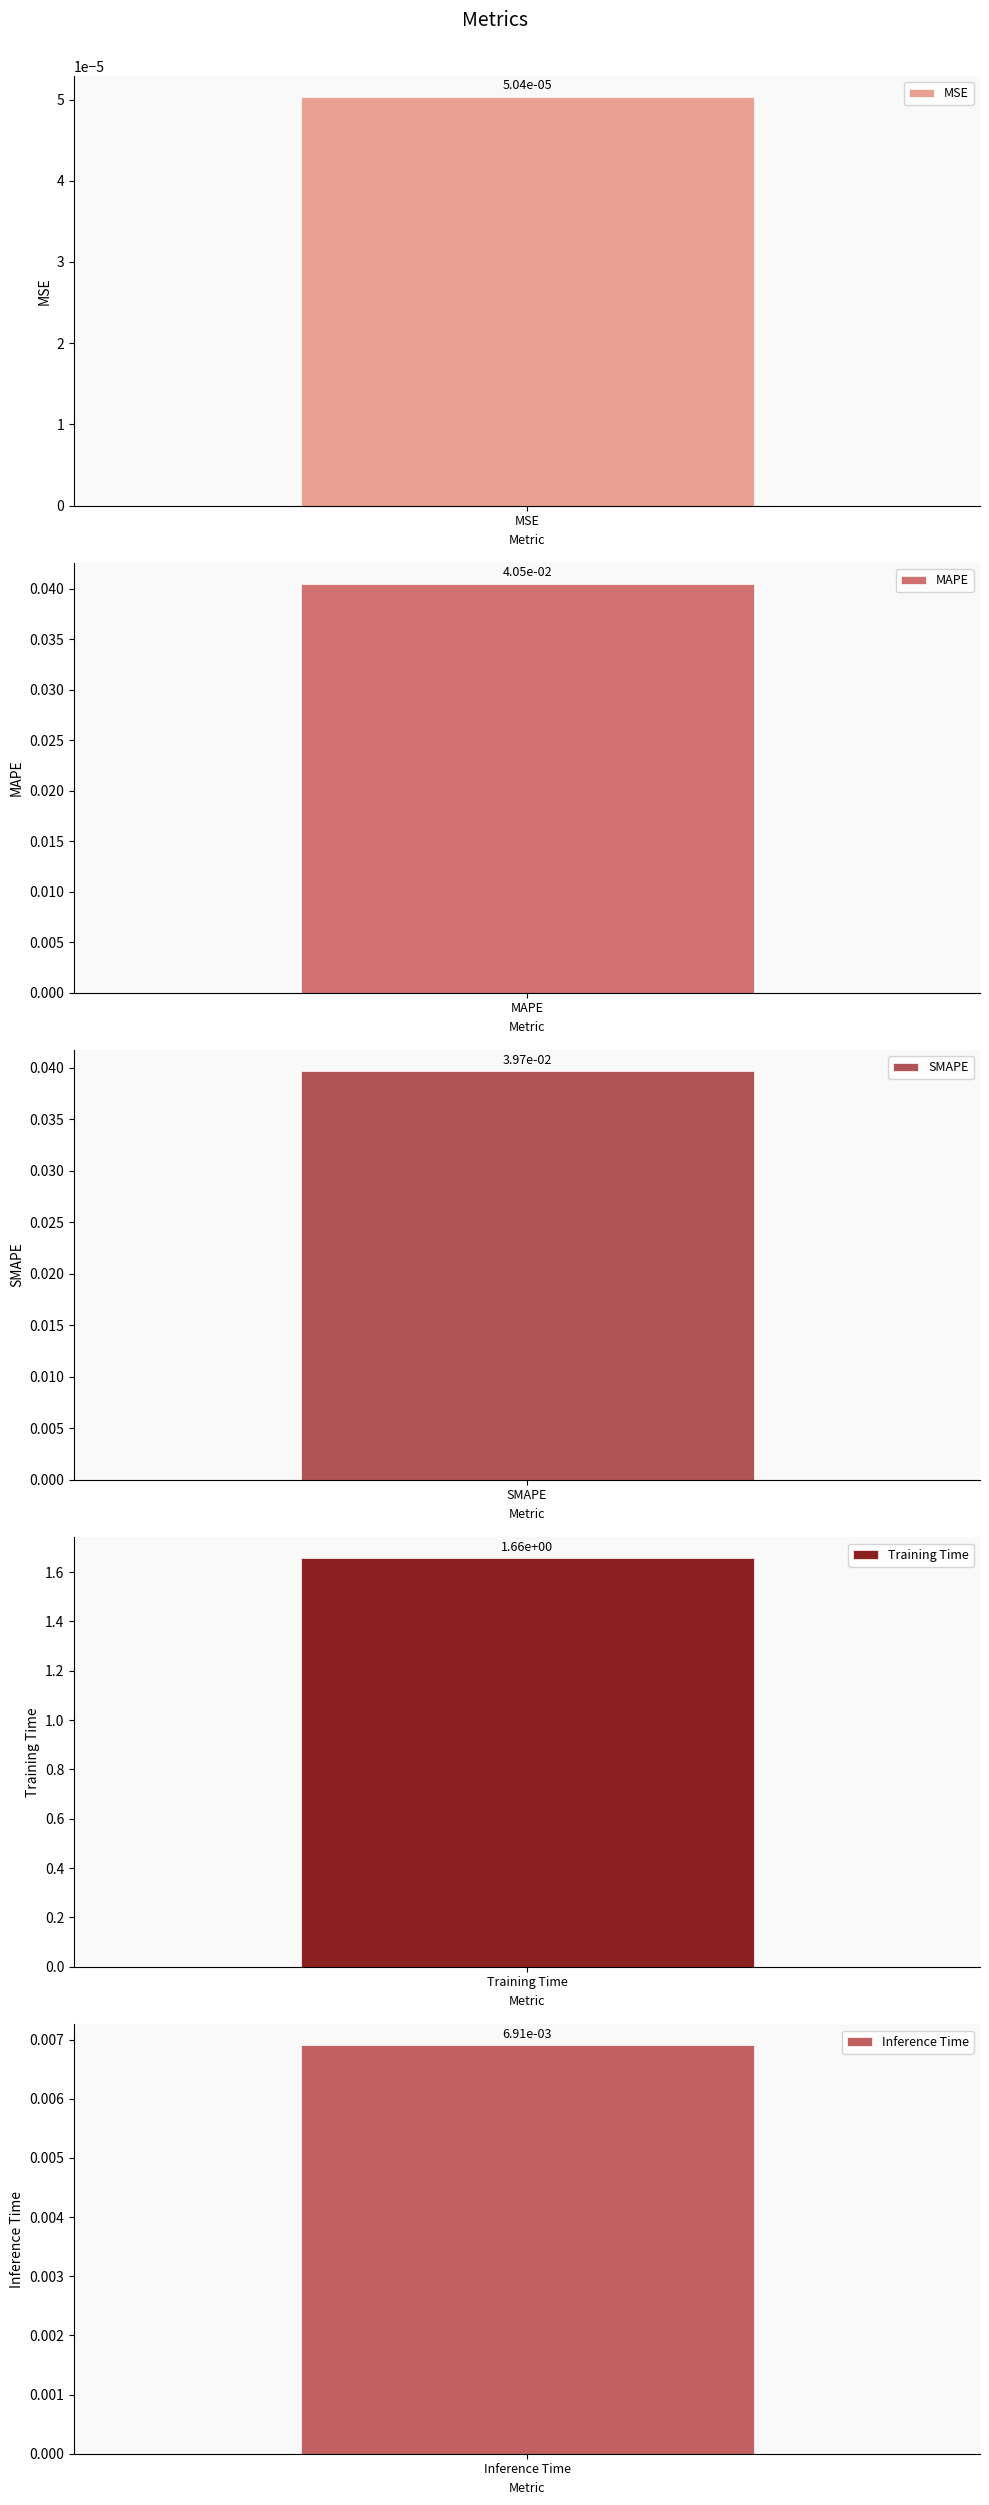

What is the label of the 5th bar from the right?

MSE